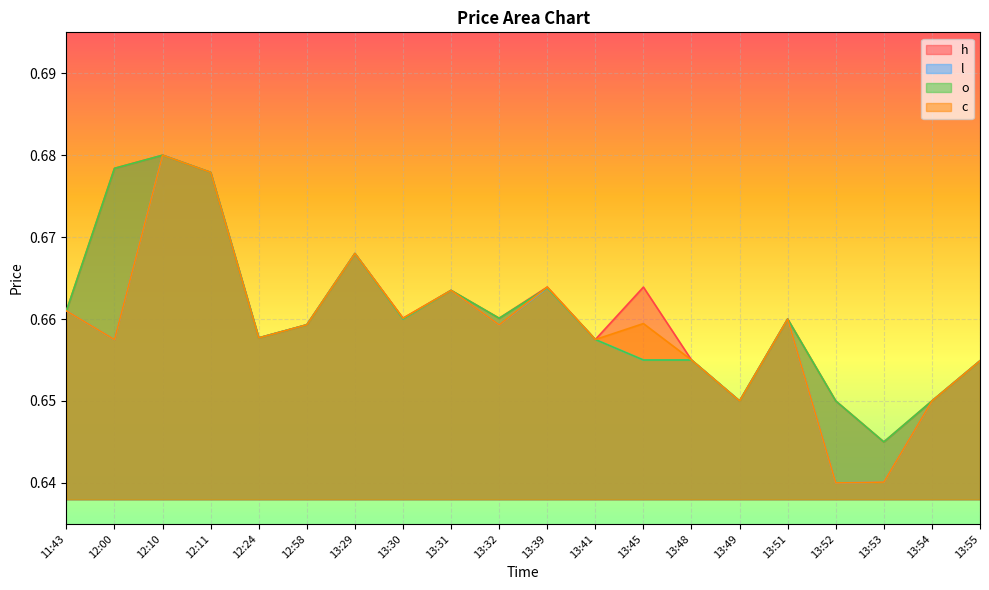

Between 13:52 and 13:41, which is larger?

13:41